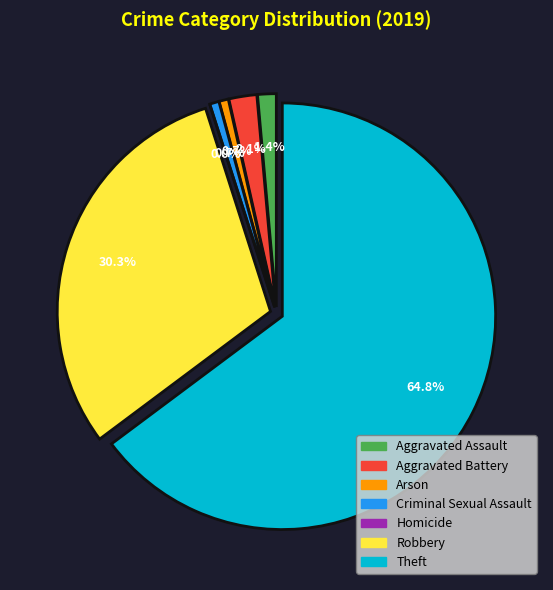

What is the change in value from Aggravated Assault to Robbery?

+41